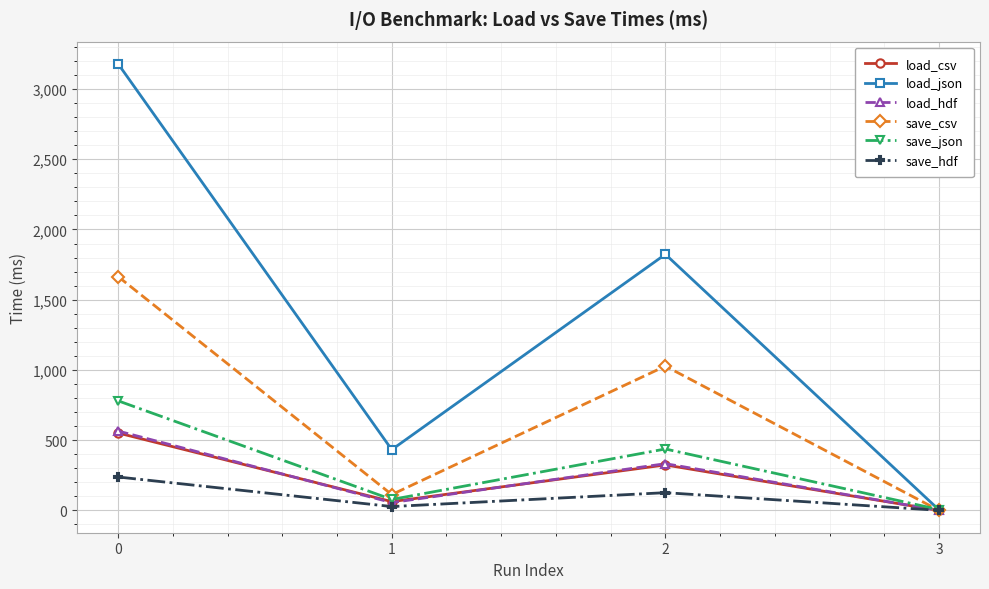

What is the difference between the maximum and minimum values in the load_csv series?

551.2